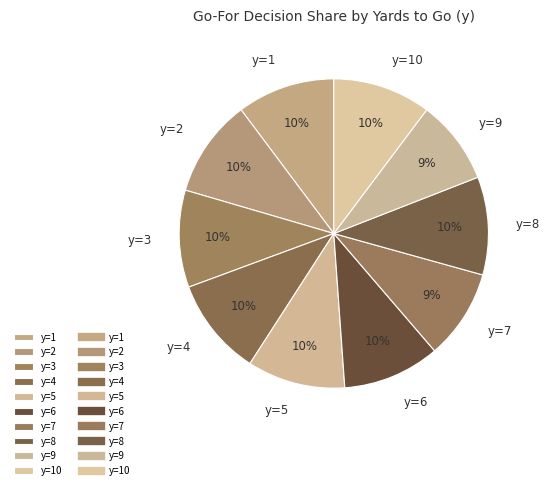

Is there any slice that represents more than half of the pie?

No